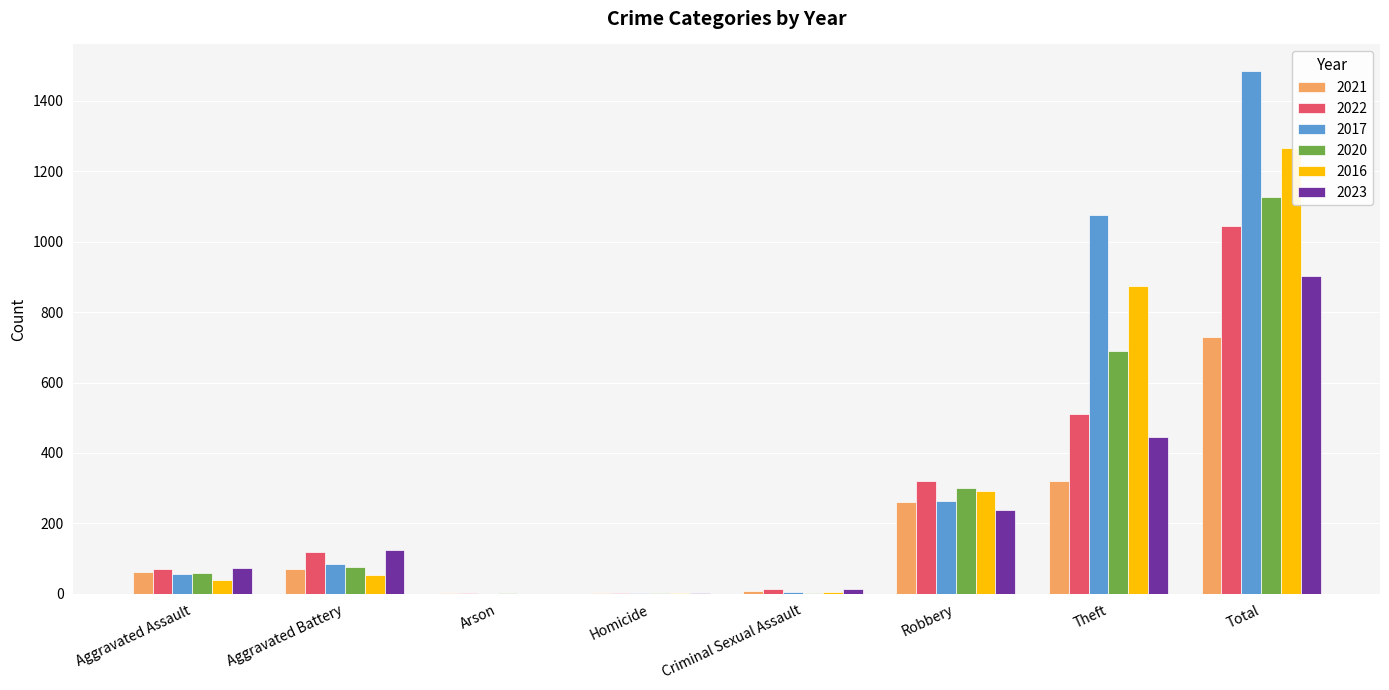

Which series changed the most between Aggravated Battery and Robbery?

2016